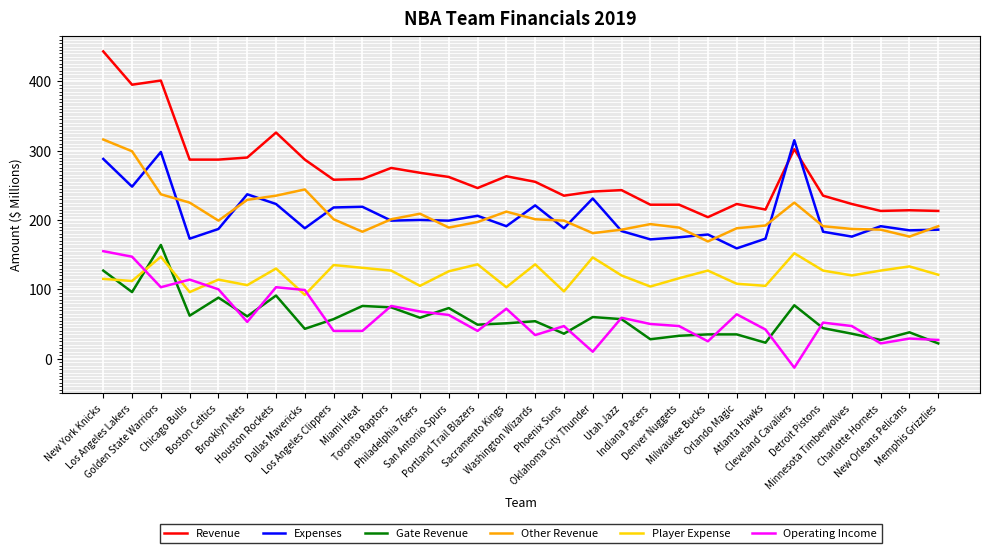

How many intersections are there between Gate Revenue and Operating Income?

18